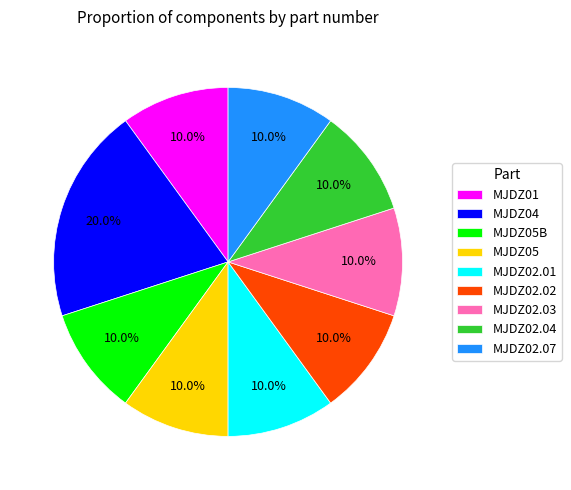

How many slices are in this pie chart?

9